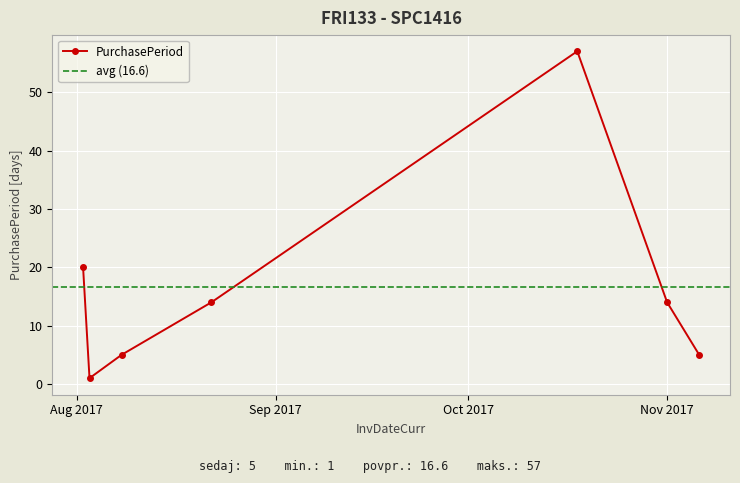

In PurchasePeriod, how many points are lower than both neighbors (excluding endpoints)?

1